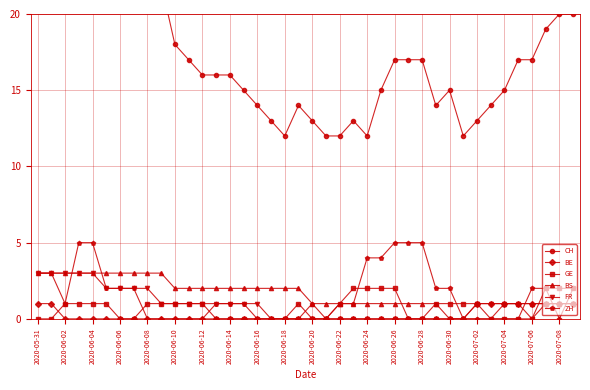

True or false: BS has a value of 3 at 2020-05-31.

True